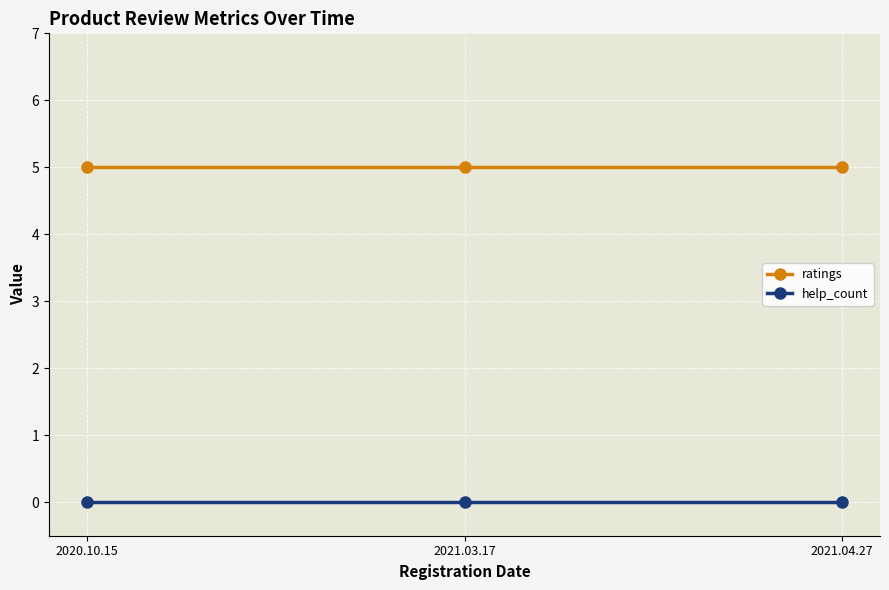

At 2021.03.17, list the series in order from smallest to largest.

help_count, ratings